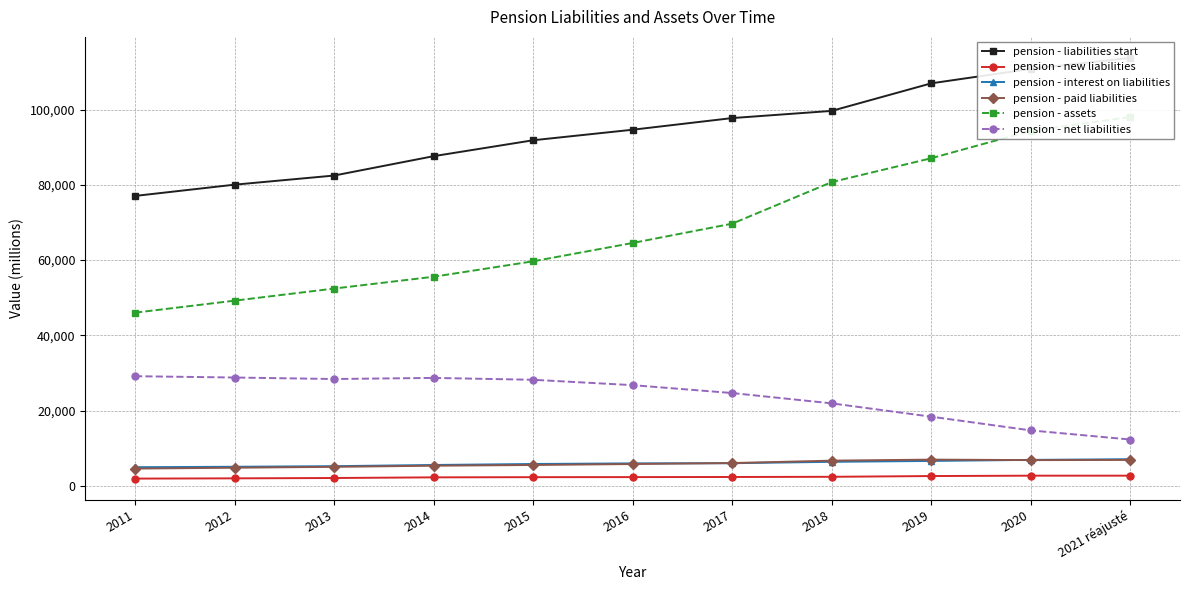

Between 2015 and 2016, which is larger?

2016